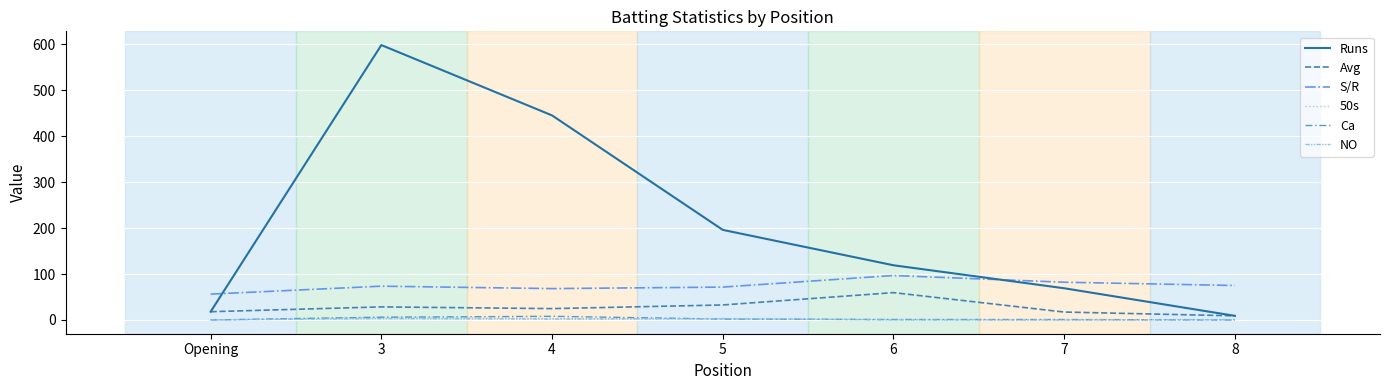

True or false: Avg and Ca intersect in this chart.

False